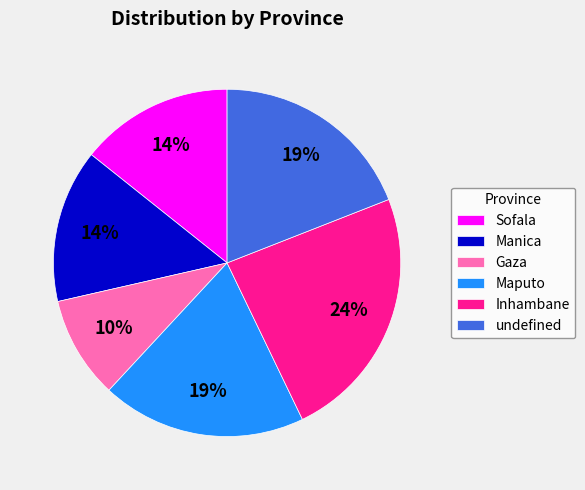

Is there any slice that represents more than half of the pie?

No